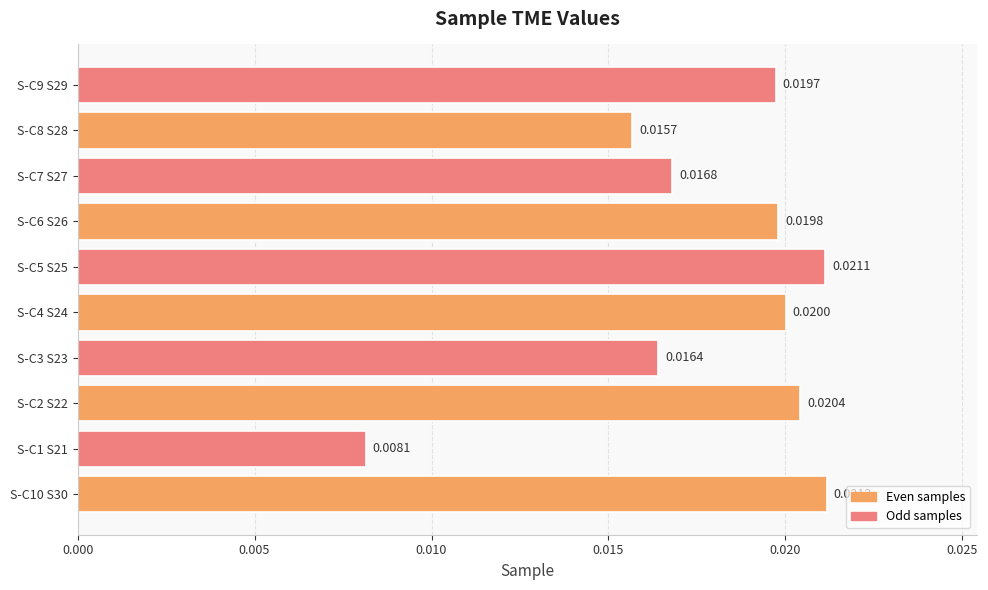

Which has a higher value, S-C1 S21 or S-C9 S29?

S-C9 S29